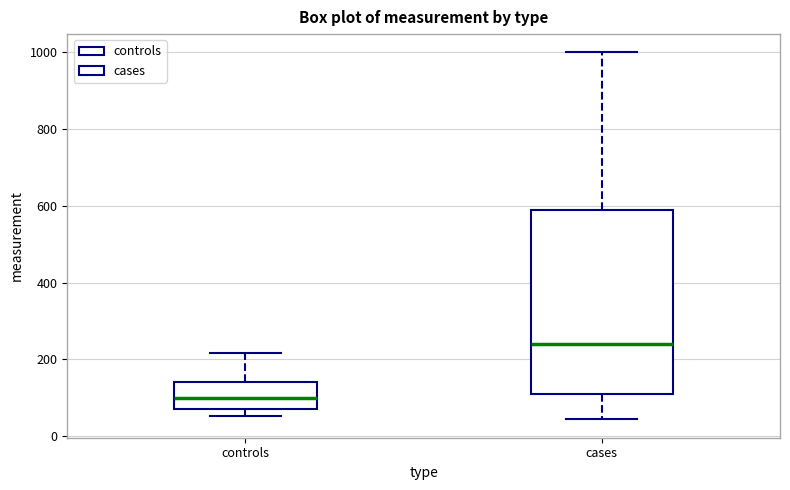

Which box's median line is the highest?

cases